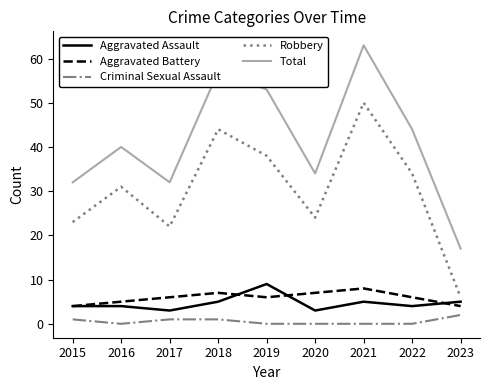

At which category is the sum across all series the highest?

2021